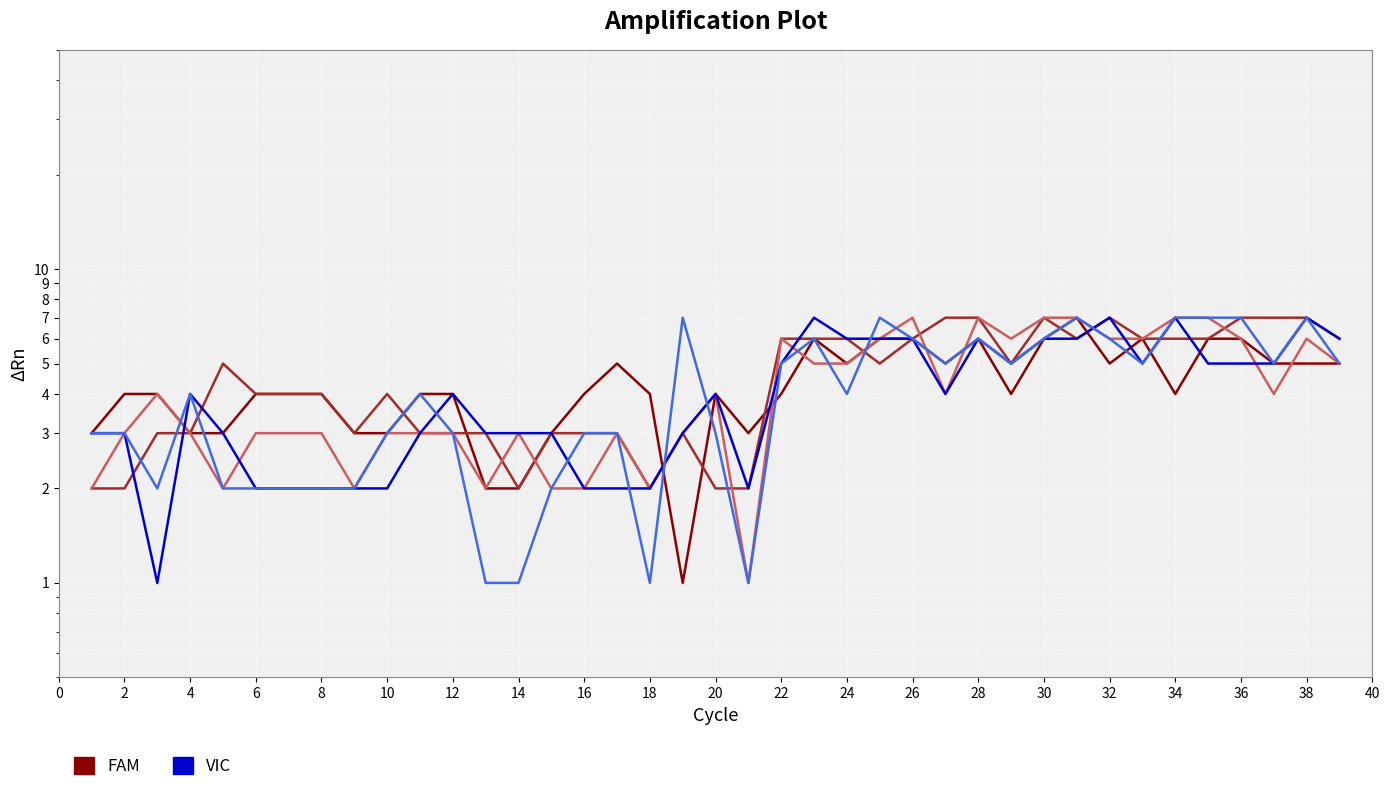

What is the sum of the VIC values at 24 and 0?

6